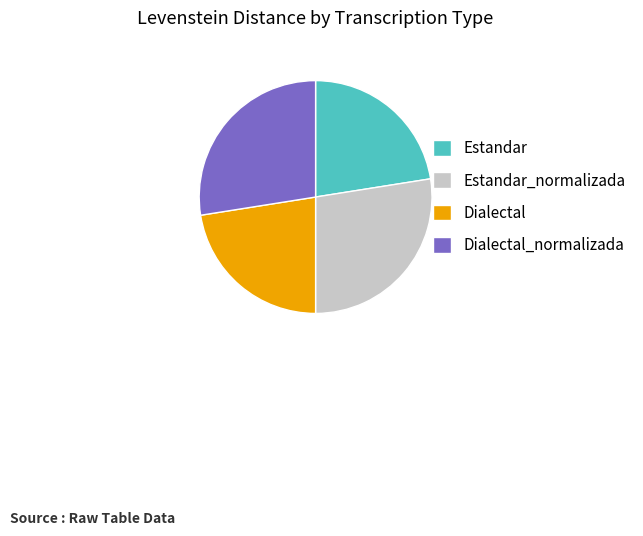

True or false: Dialectal accounts for 11% of the total.

False